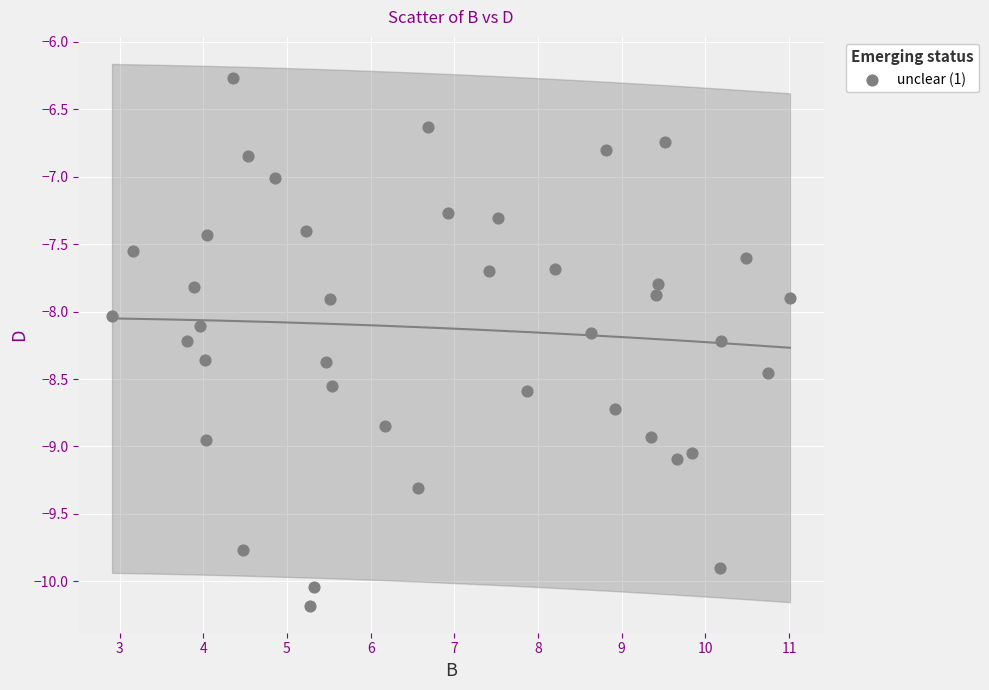

What is the range of Y values (max minus min)?

3.9